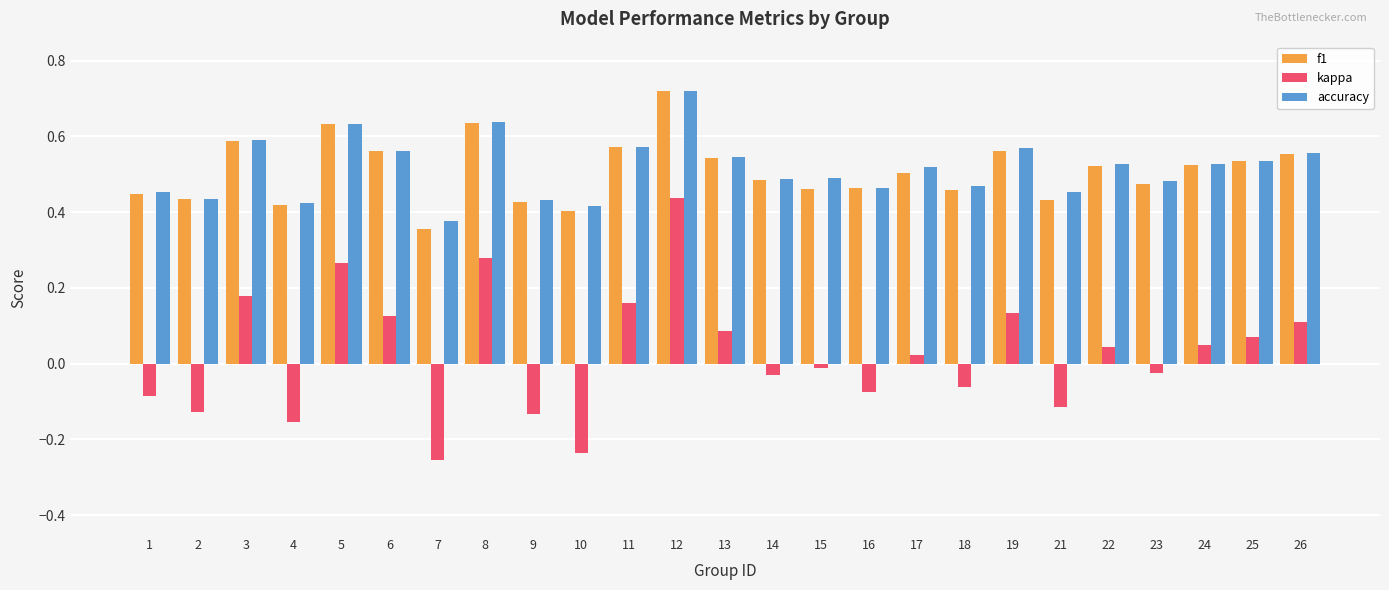

How many accuracy values are between 0 and 1?

25